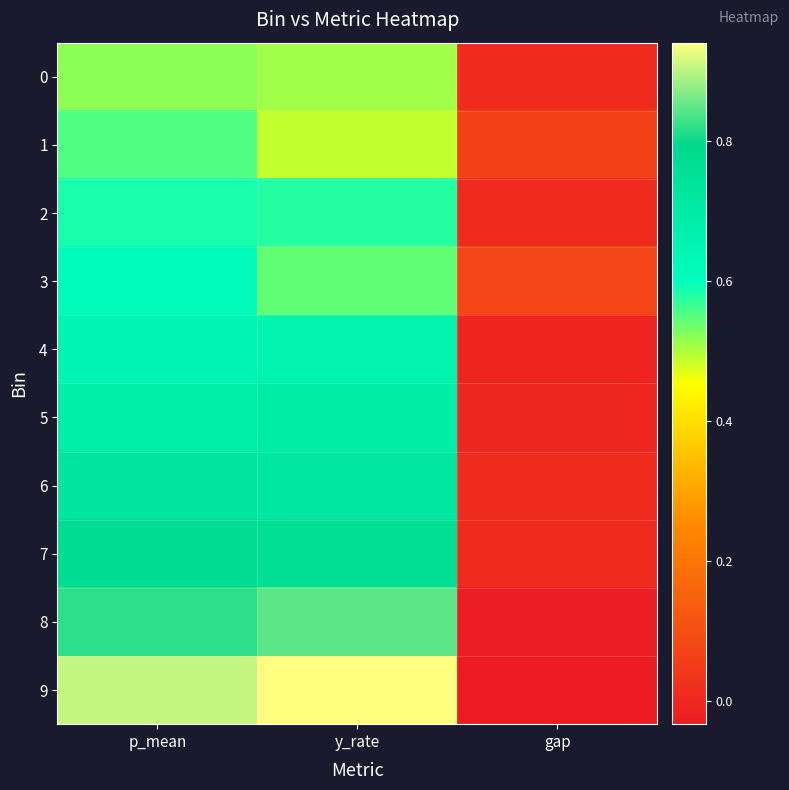

At which category does the chart reach its minimum across all series?

gap